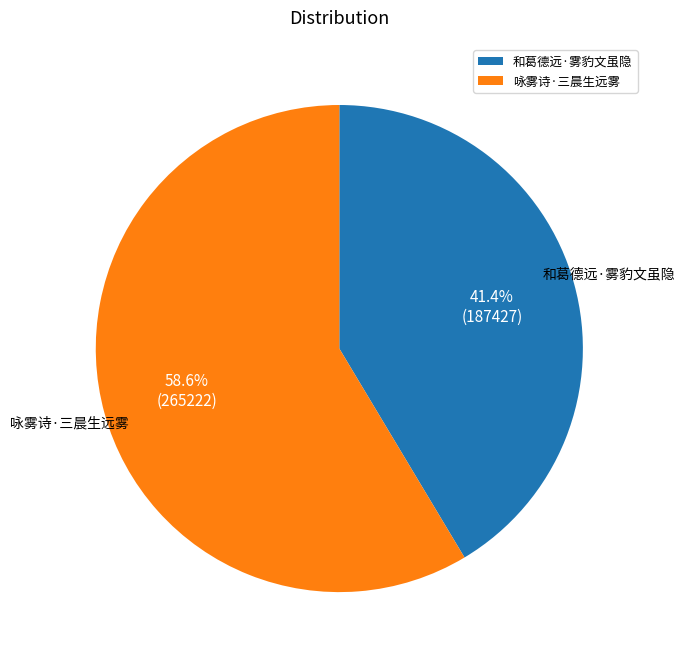

Rank the categories by value from highest to lowest.

咏雾诗·三晨生远雾, 和葛德远·雾豹文虽隐